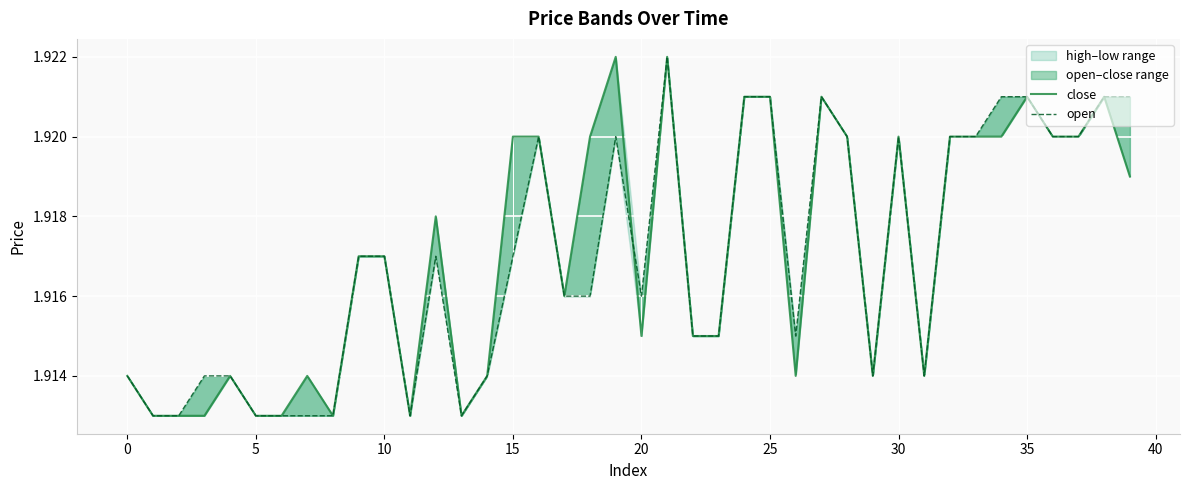

Between which two adjacent categories do close and open first intersect?

19 and 20